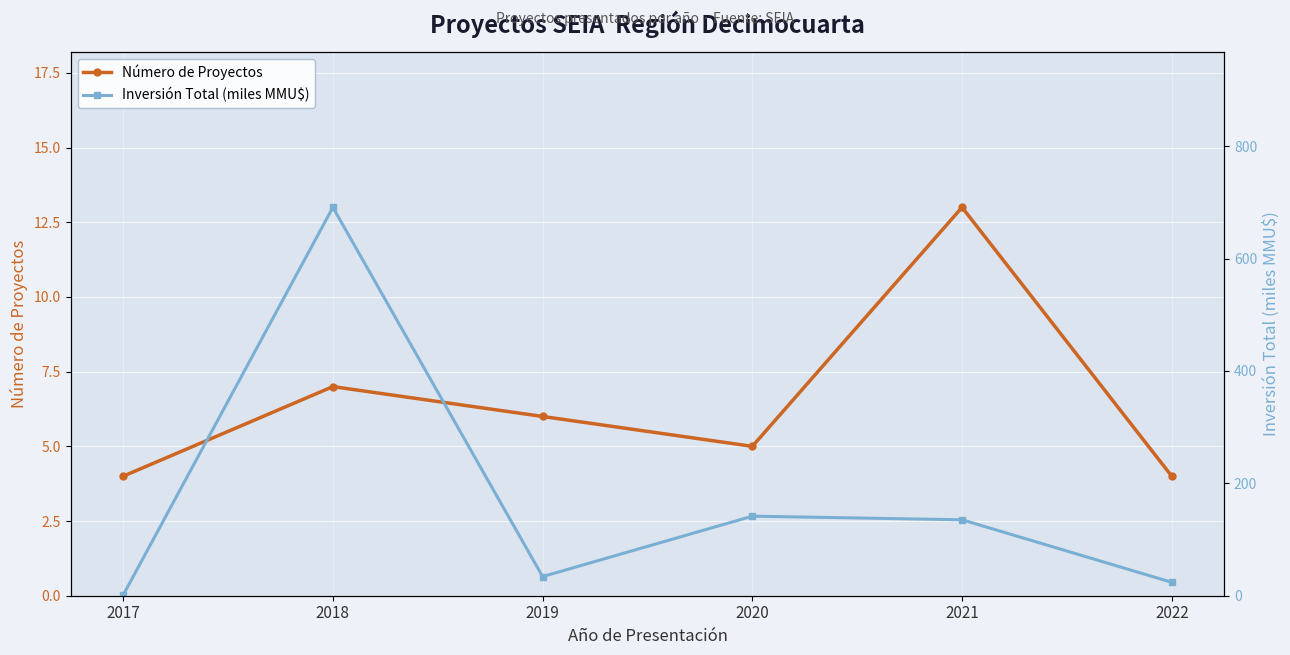

Between 2018 and 2019, which series saw the biggest shift?

Inversión Total (miles MMU$)